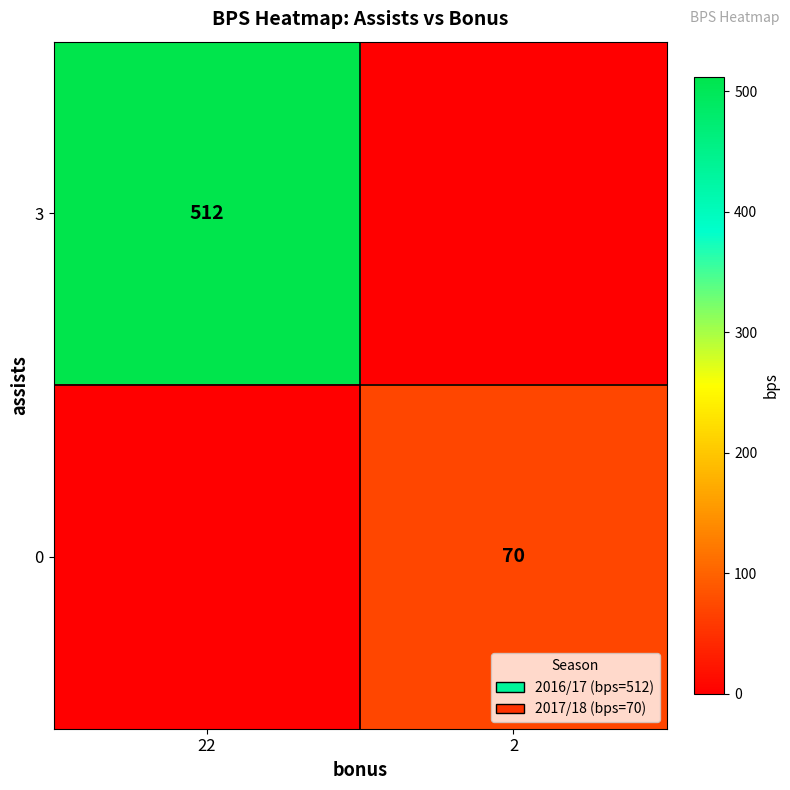

Is it true that 3 equals 767 at 22?

False